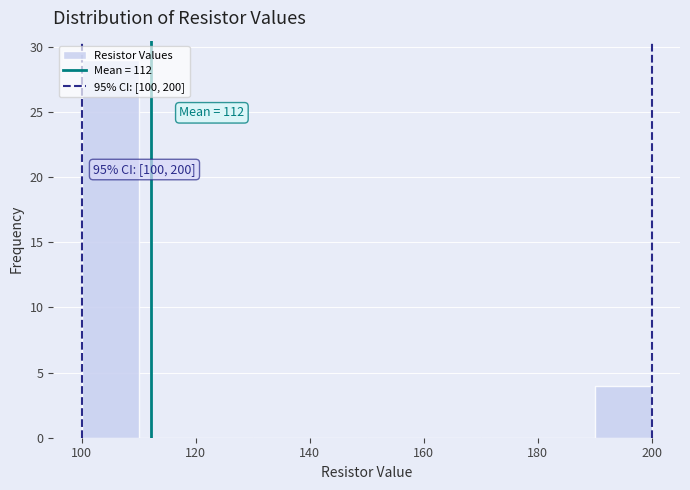

Which range on the x-axis has the tallest bar?

100 to 110